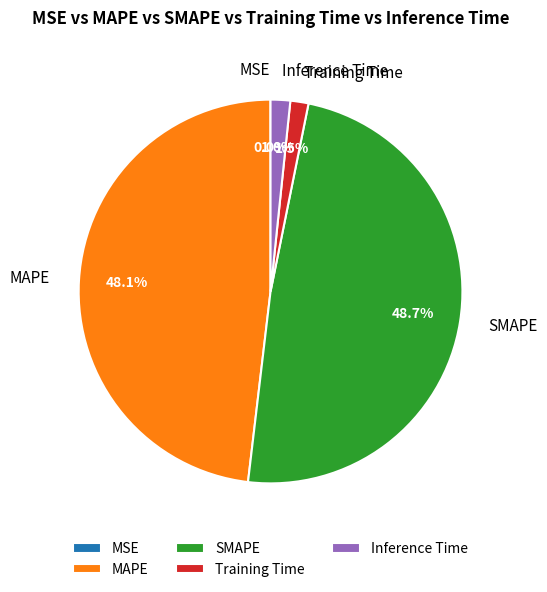

What portion of the pie excludes SMAPE?

51.3%